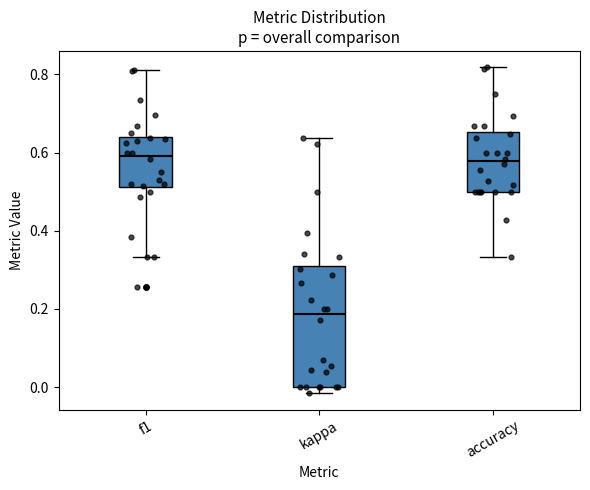

Reading left to right, transcribe this box plot: for each box, give where its median line is, the range the box spans, and where its two whiskers end, as read against the y-axis. The values are not printed on the chart, so give them approximately, as read against the axis.

f1: median 0.60, box 0.52 to 0.64, whiskers 0.34 to 0.82
kappa: median 0.18, box 0.00 to 0.30, whiskers -0.02 to 0.64
accuracy: median 0.58, box 0.50 to 0.66, whiskers 0.34 to 0.82